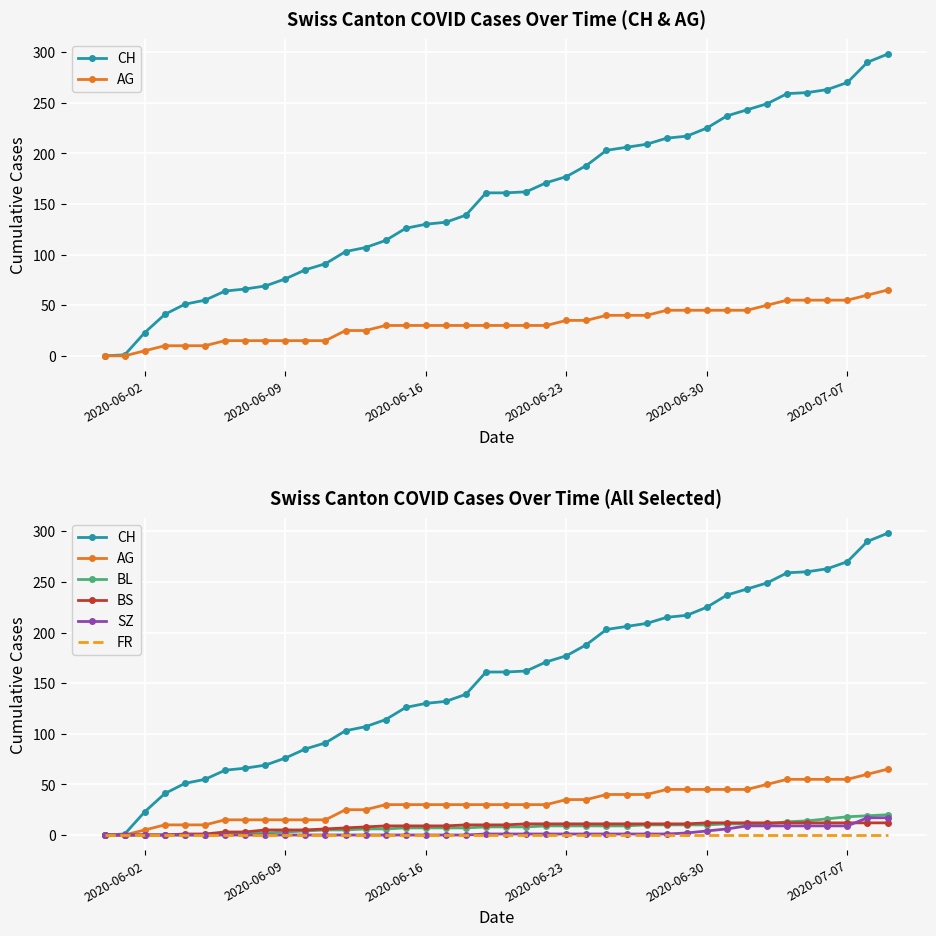

True or false: CH and FR cross at least once.

False